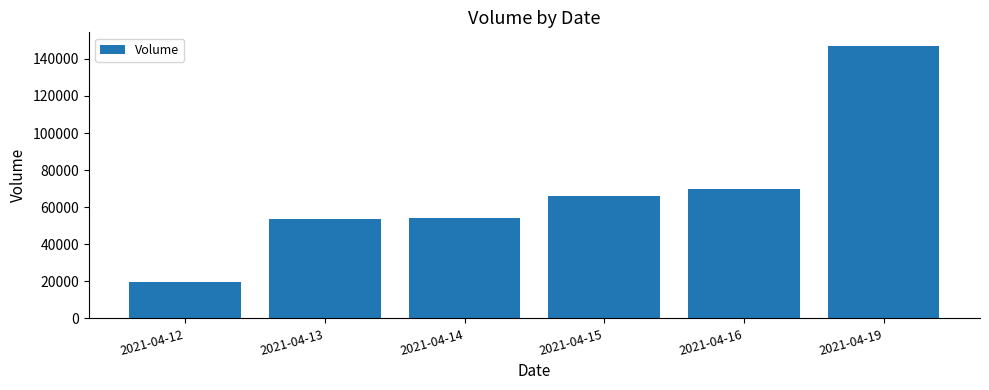

Which label corresponds to the largest value in the chart?

2021-04-19